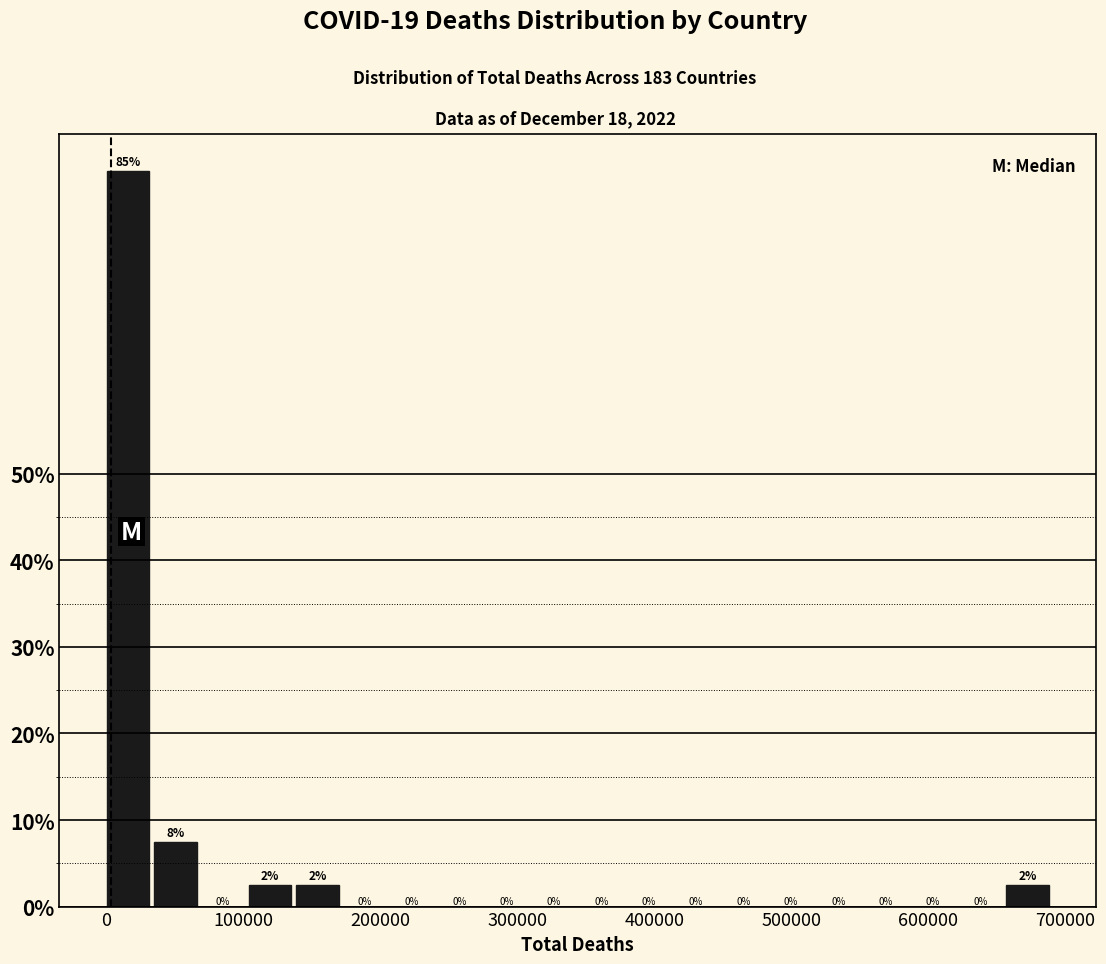

Around what value on the x-axis is the tallest bar? Give the approximate position of its centre, as read against the axis.

20000